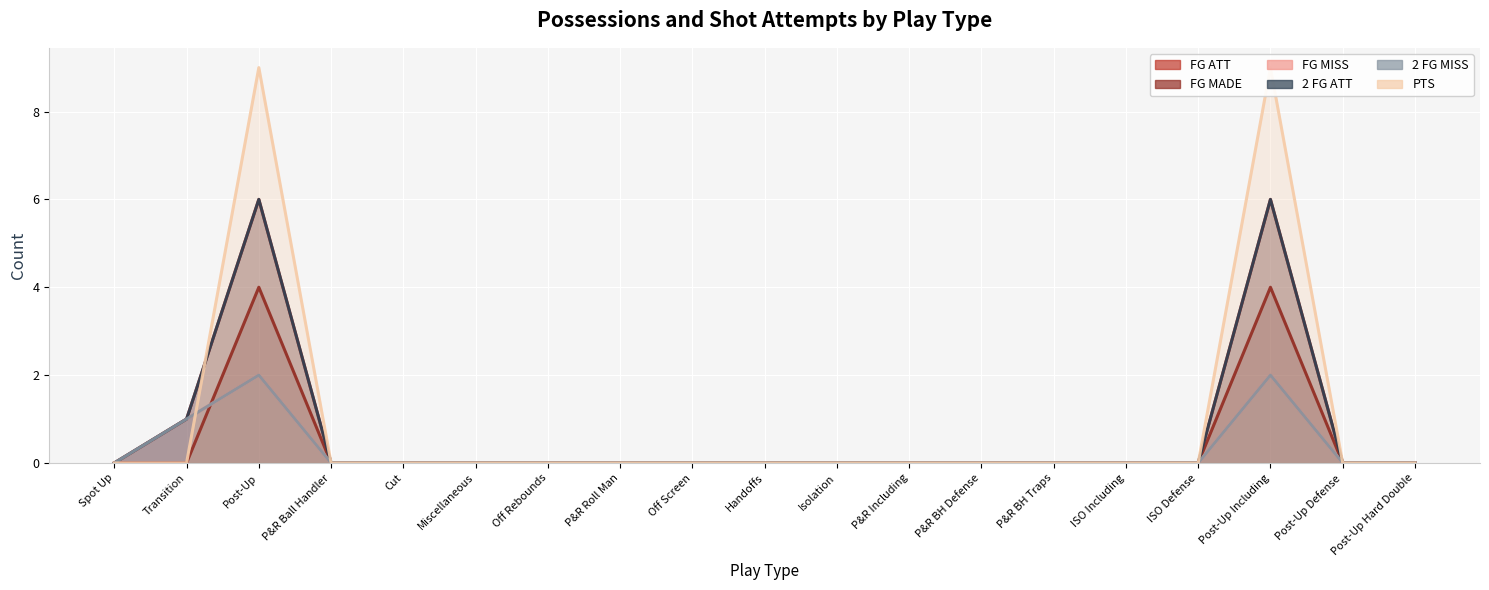

Where do FG MADE and FG MISS first cross each other?

Transition and Post-Up